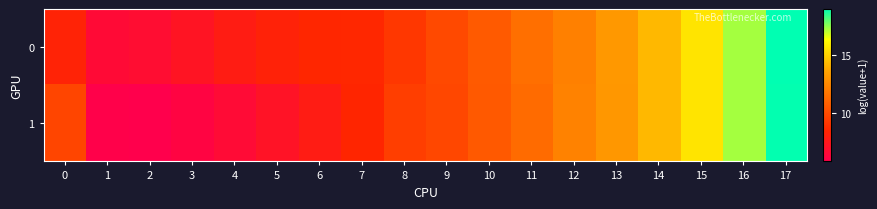

Reading left to right, transcribe all the data shown in this chart.

0: 0=8.2	1=6.5	2=6.6	3=7.2	4=7.7	5=8.1	6=8.4	7=8.5	8=9.1	9=9.9	10=10.6	11=11.5	12=12.2	13=13.2	14=14.3	15=15.6	16=17.3	17=19.0
1: 0=9.7	1=5.8	2=5.7	3=6.1	4=6.5	5=7.1	6=7.7	7=8.4	8=9.4	9=9.8	10=10.5	11=11.3	12=12.2	13=13.1	14=14.3	15=15.6	16=17.3	17=19.0